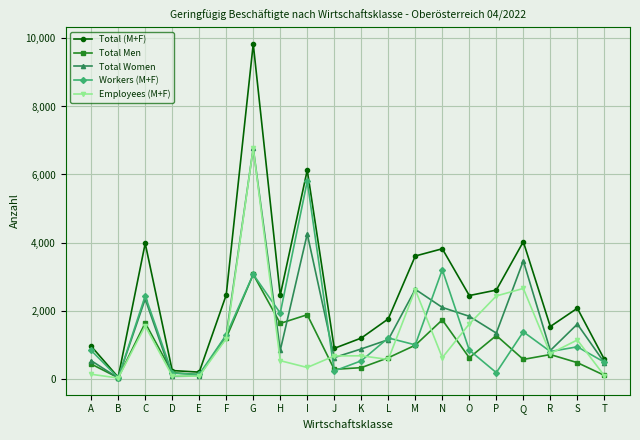

What is the value of the Workers (M+F) point at the 13th from the left?

990